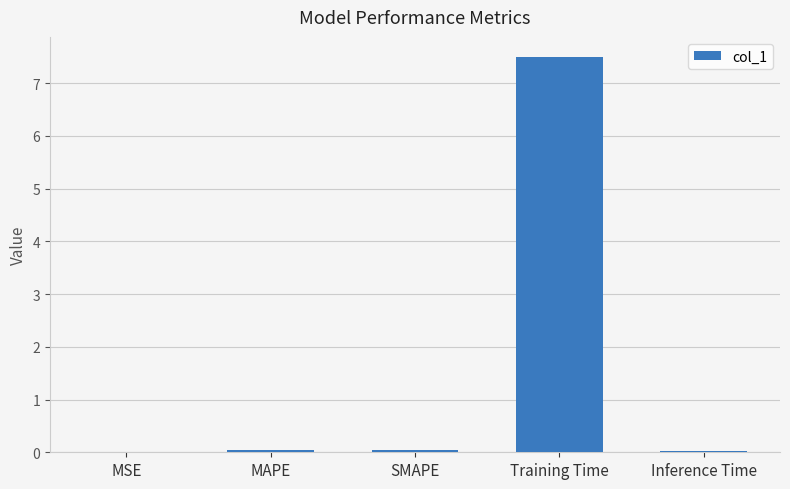

True or false: the data shows 0.0 at Inference Time.

True